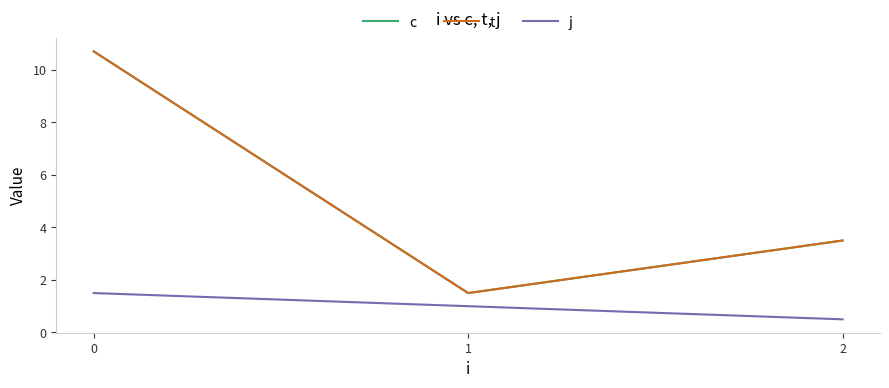

Reading right to left, what are all the values shown in this chart?

c: 3.5	1.5	10.7
t: 3.5	1.5	10.7
j: 0.5	1.0	1.5